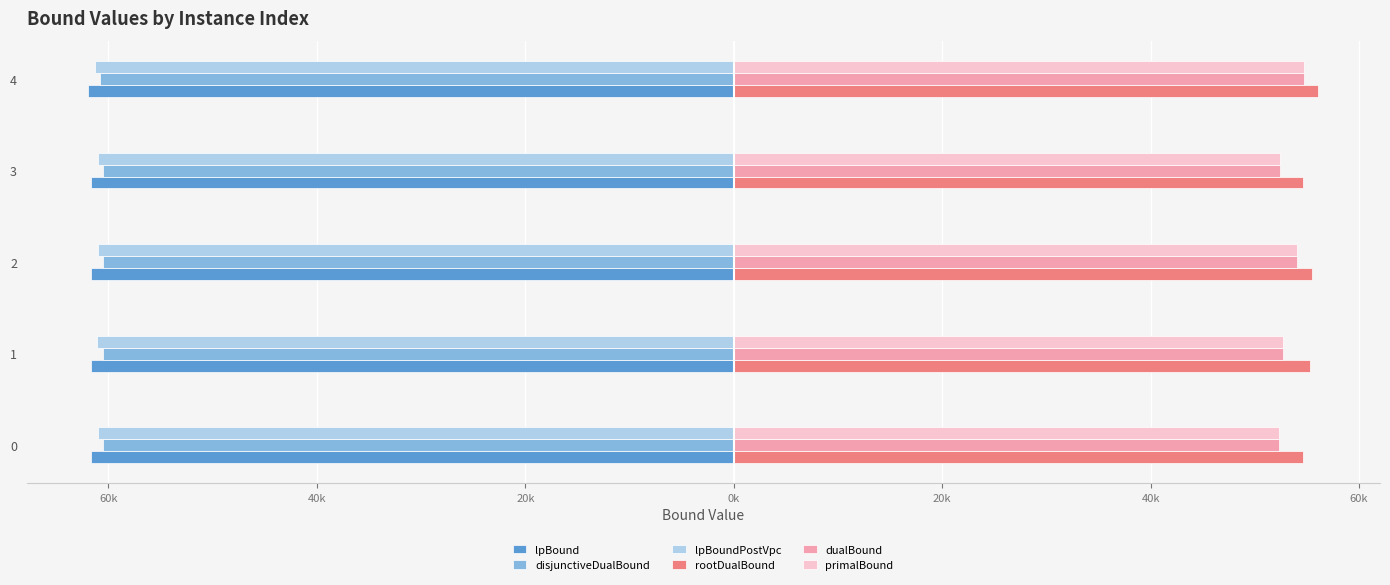

What are all the series names shown in the legend?

lpBound, disjunctiveDualBound, lpBoundPostVpc, rootDualBound, dualBound, primalBound